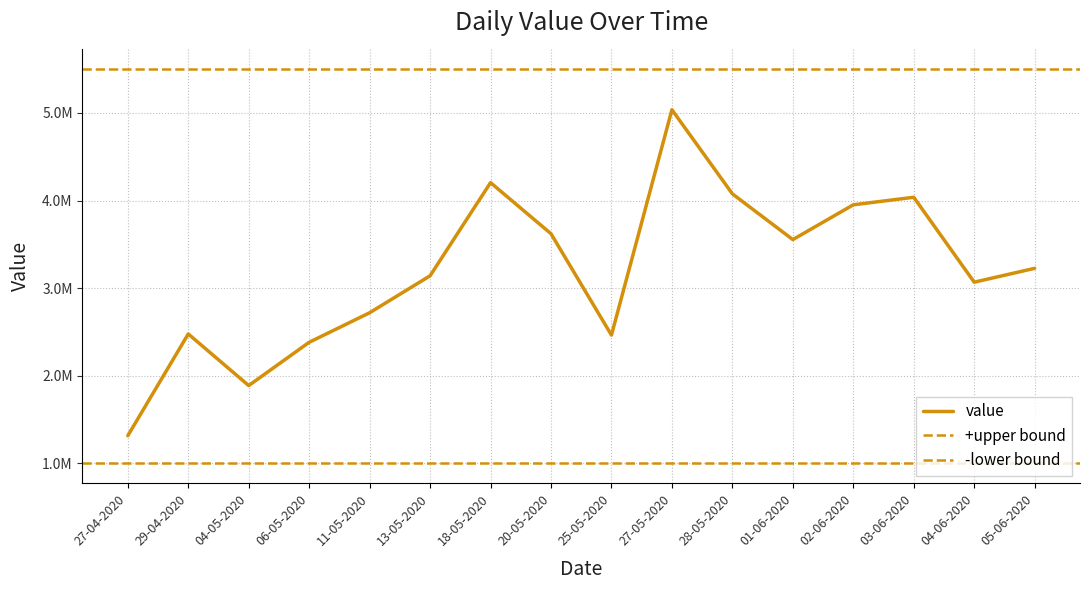

Which has a higher value, 01-06-2020 or 02-06-2020?

02-06-2020